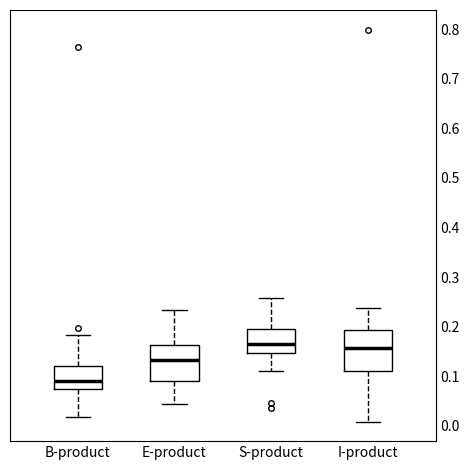

Where does the median line of the box for E-product sit on the y-axis? The values are not printed on the chart, so give them approximately, as read against the axis.

0.13